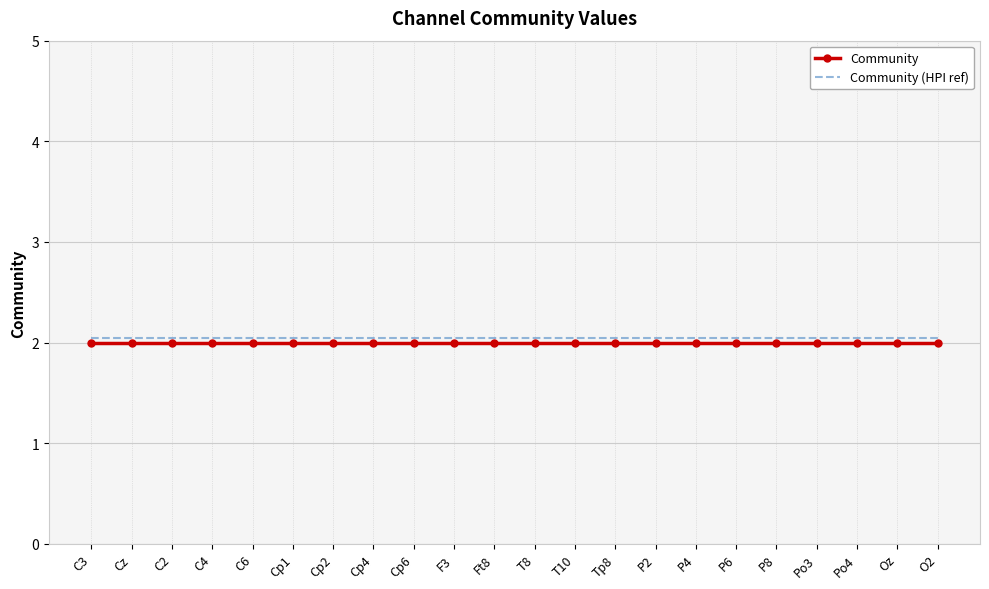

The Community series shows 2.7 at Cp6. True or false?

False